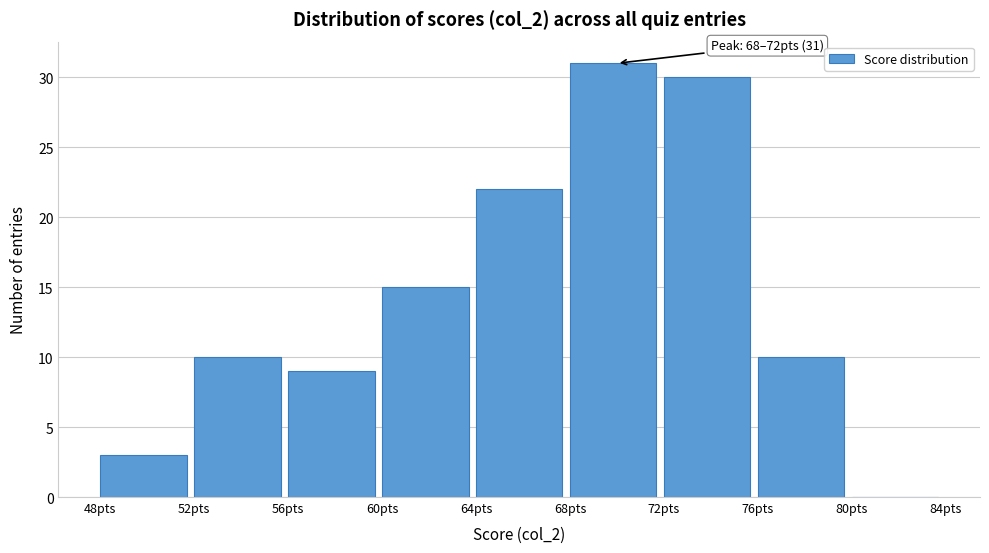

Which range on the x-axis has the tallest bar?

68 to 72